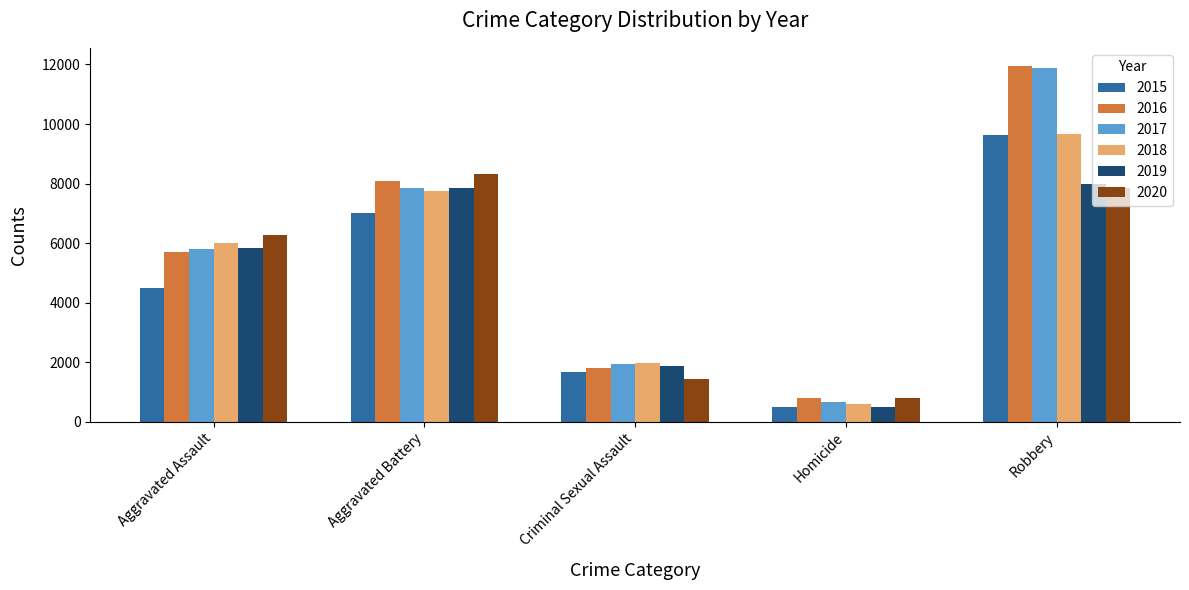

What position from the left is Homicide?

4